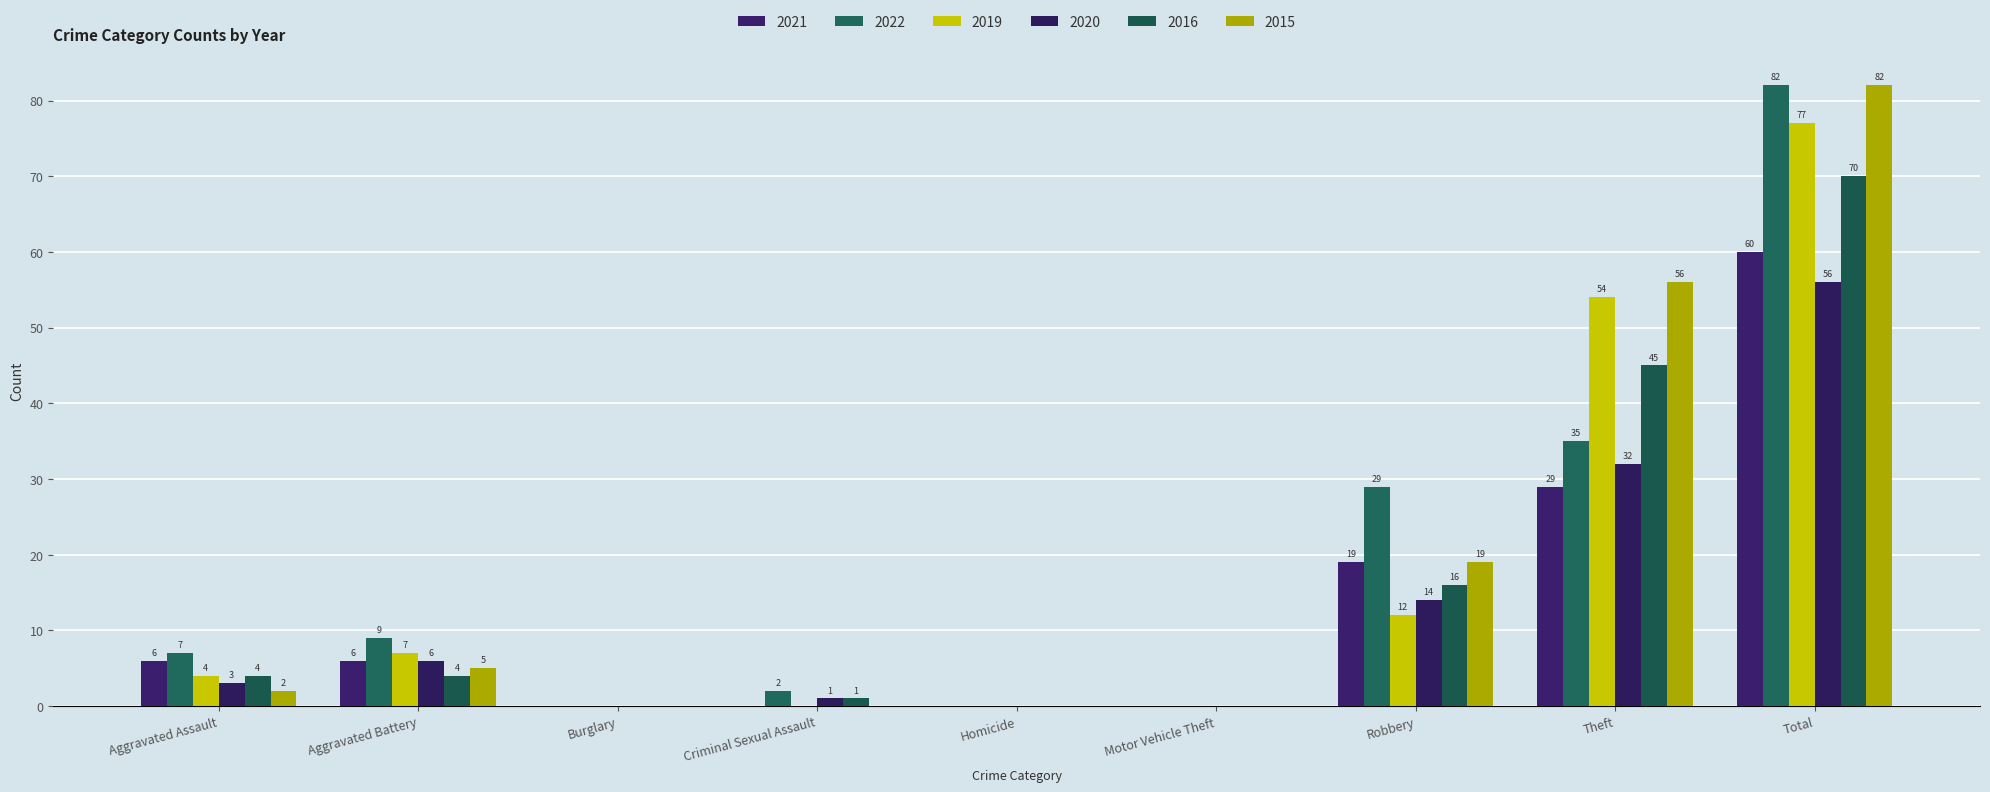

Between Motor Vehicle Theft and Robbery, which series saw the biggest shift?

2022